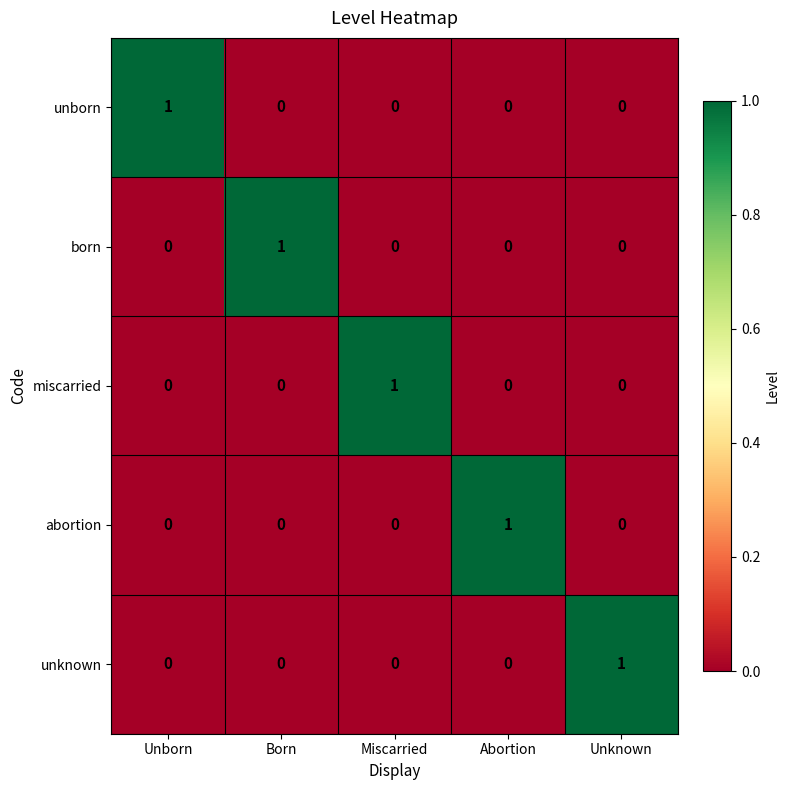

The unborn series shows 0 at Unborn. True or false?

False